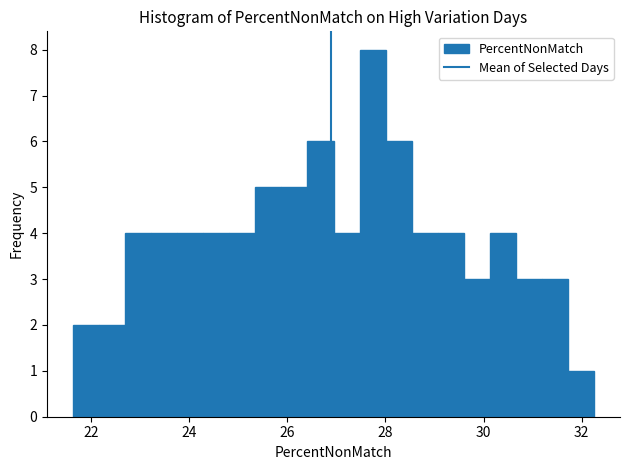

Read against the x-axis, roughly where is the centre of the tallest bar?

27.8